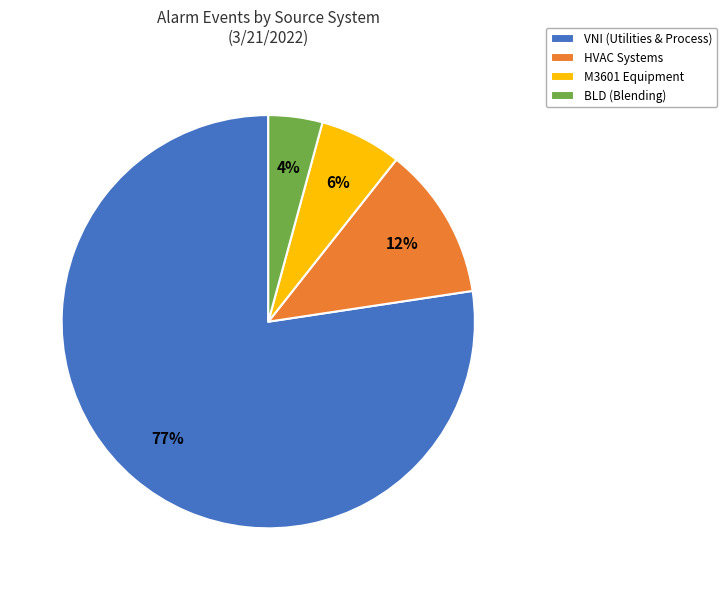

Do M3601 Equipment and BLD (Blending) together represent more than half of the pie?

No